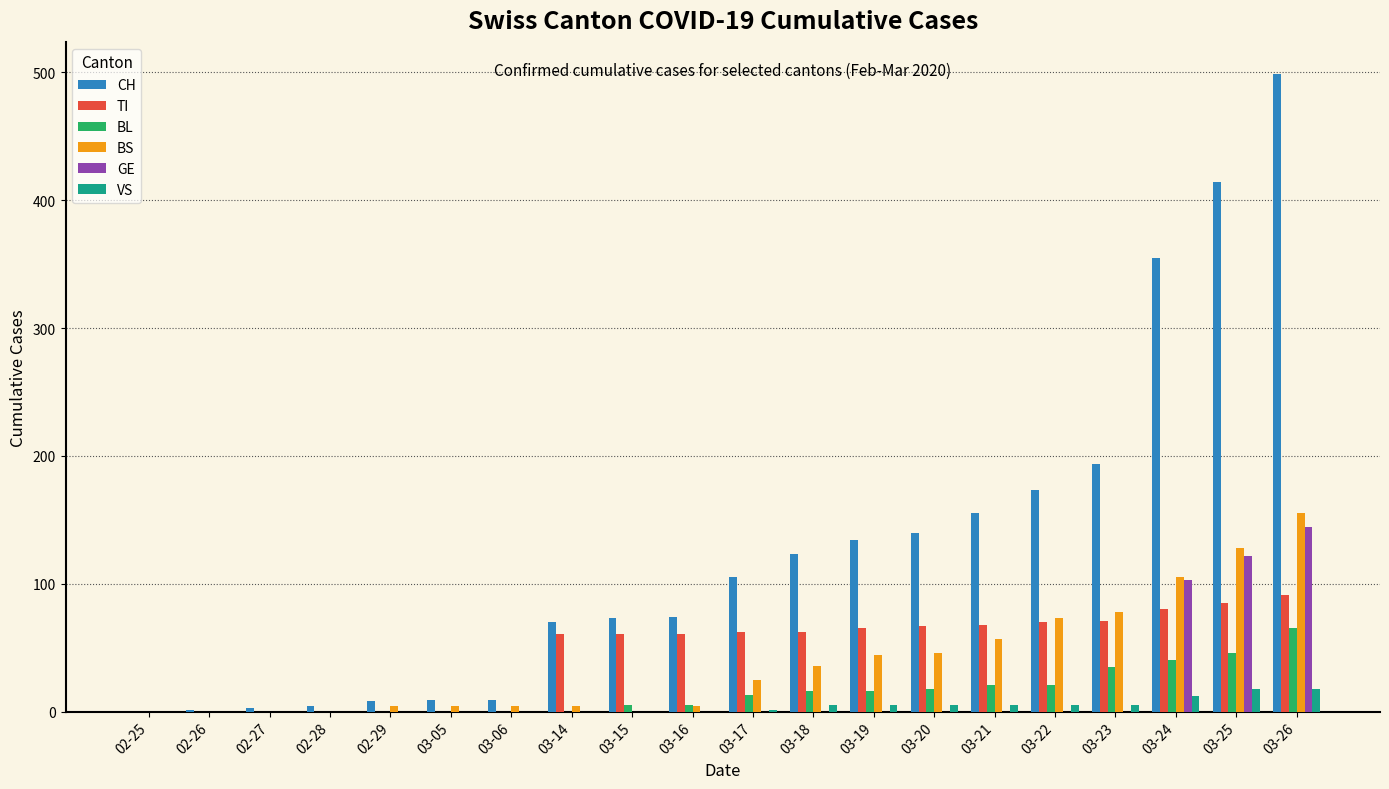

Where is GE nearest to the value 72?

03-24